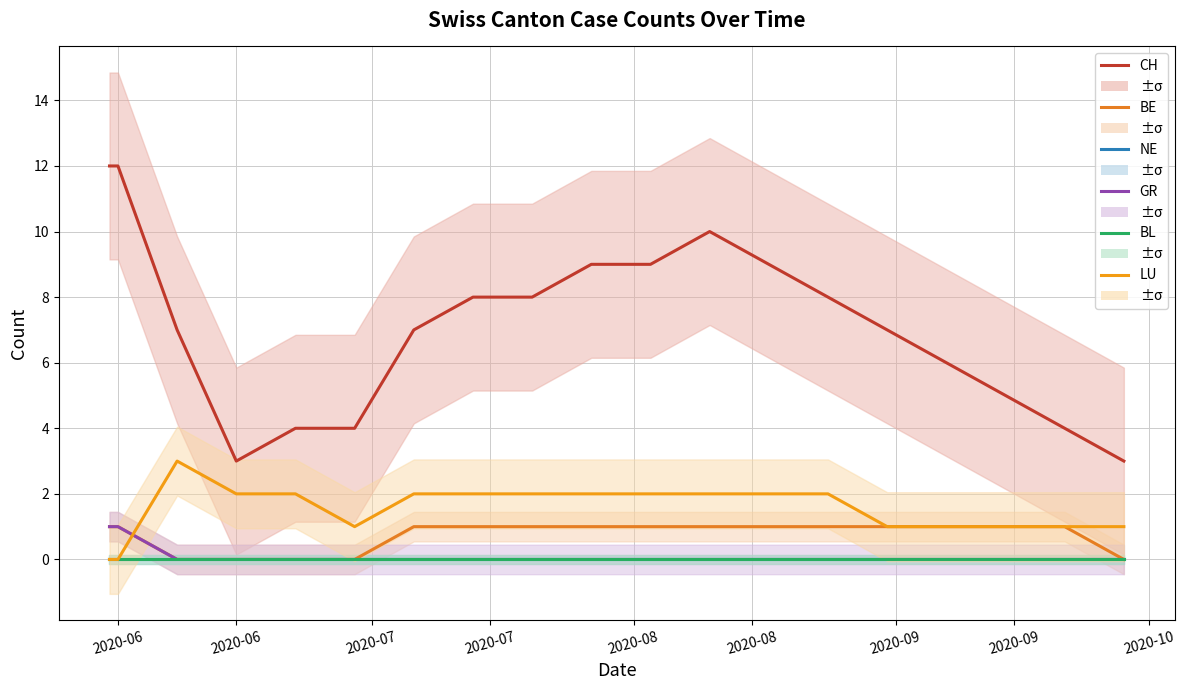

What is the greatest value displayed?

12